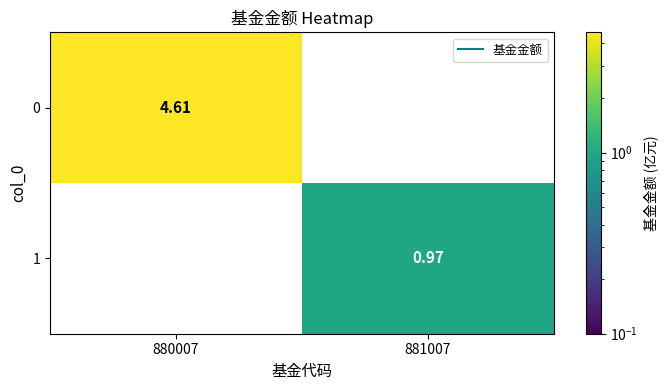

List the series in order of their overall mean, lowest first.

1, 0